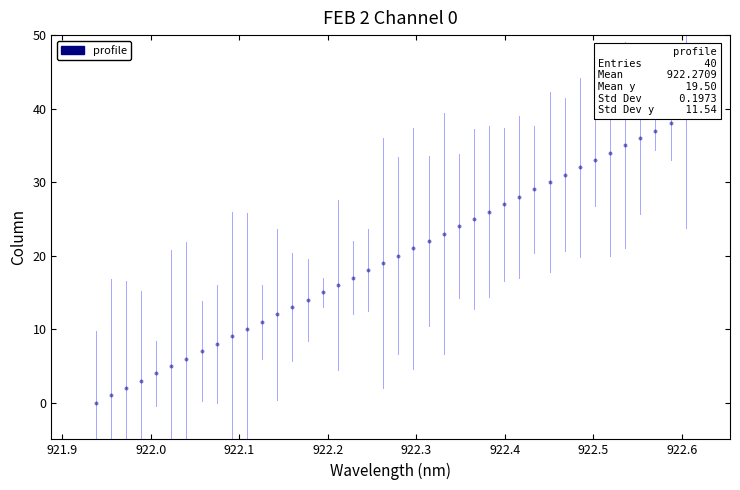

What is the range of Y values (max minus min)?

39